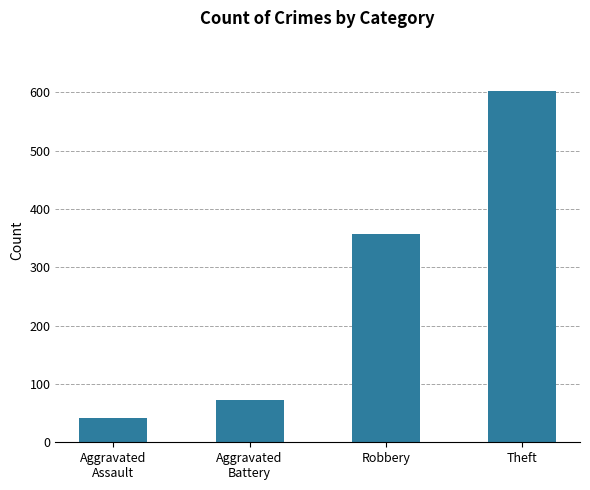

Rank the categories by value from lowest to highest.

Aggravated
Assault, Aggravated
Battery, Robbery, Theft